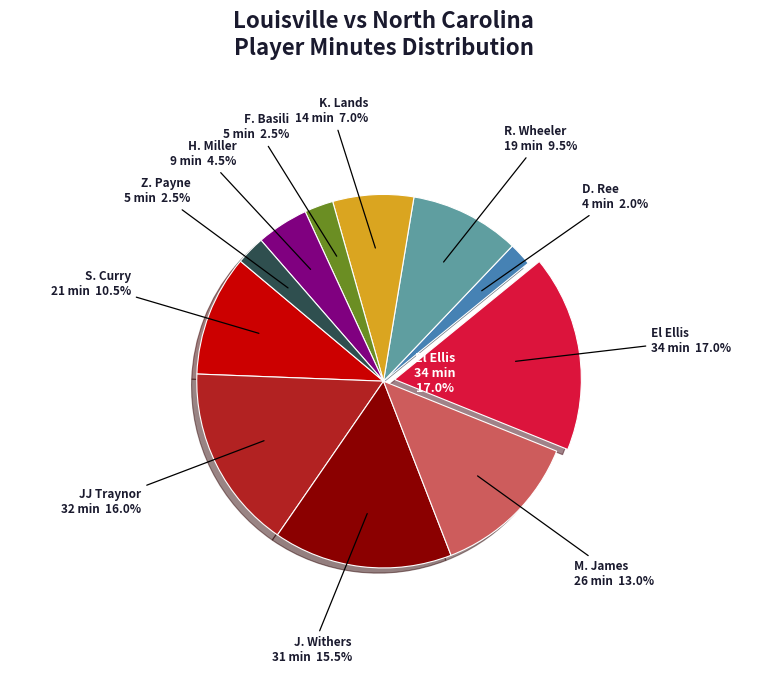

To the nearest percent, what is the difference between the largest and smallest slice percentages?

15%